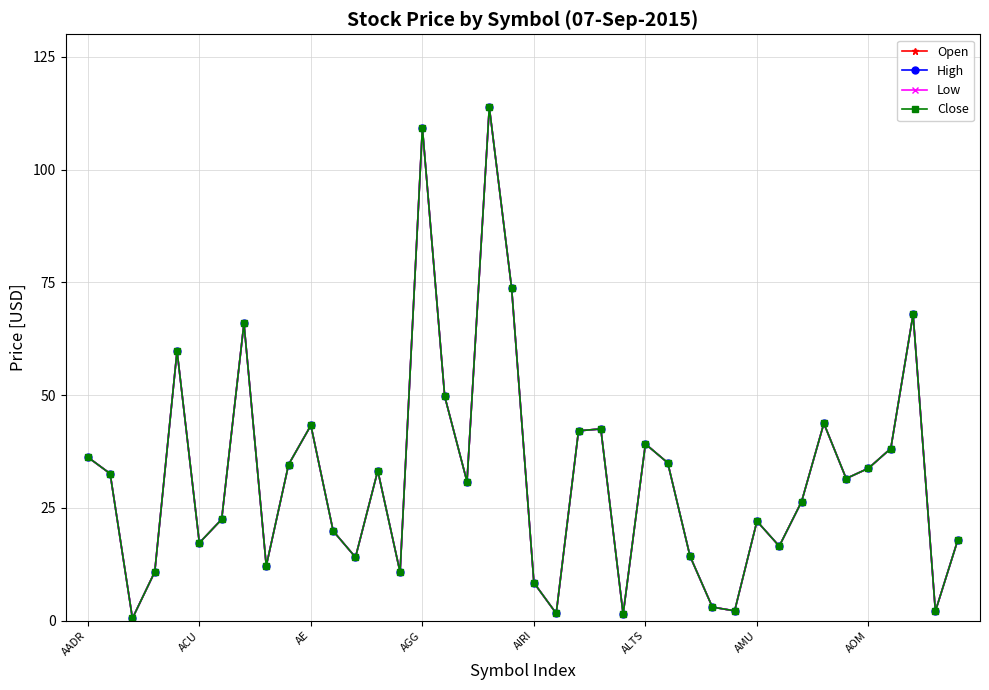

Does the chart have visible grid lines?

Yes